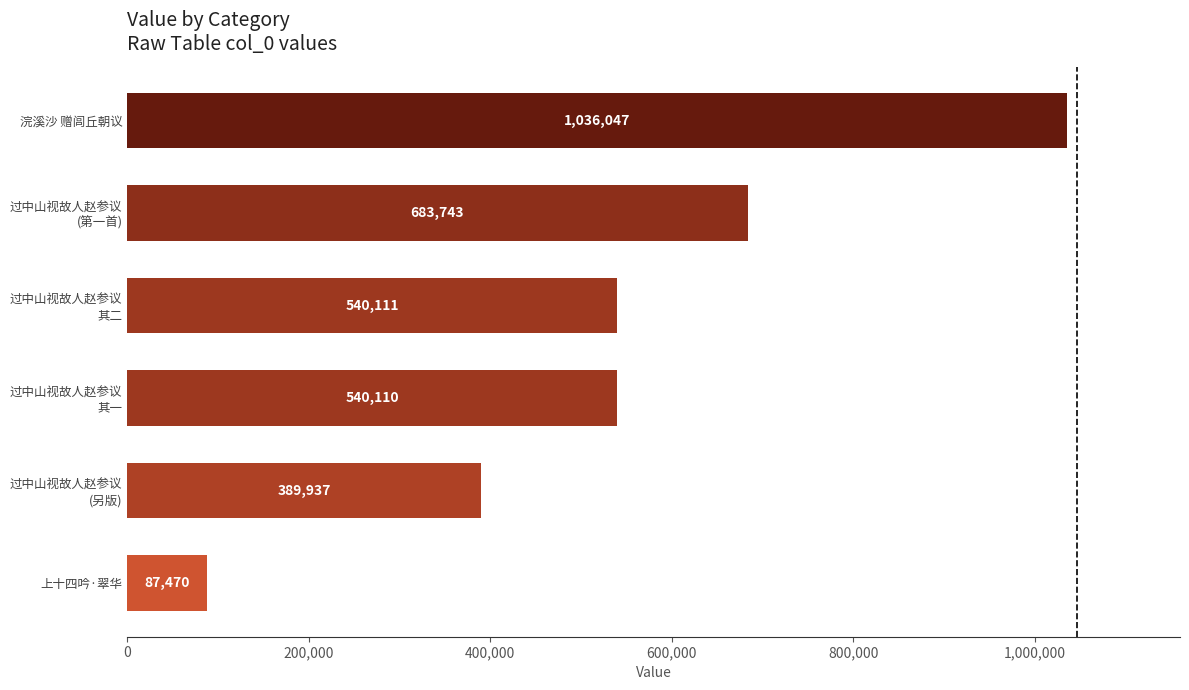

How many bars are there in total?

6